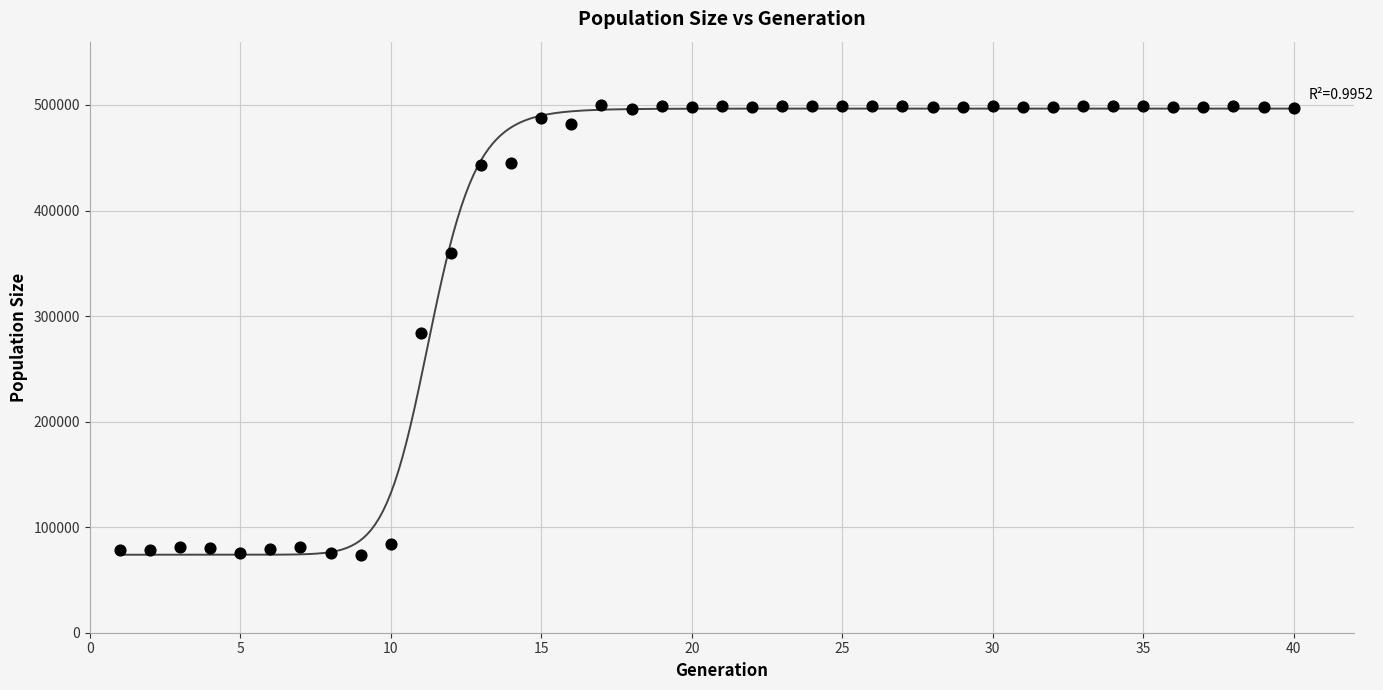

What is the range of X values (max minus min)?

39